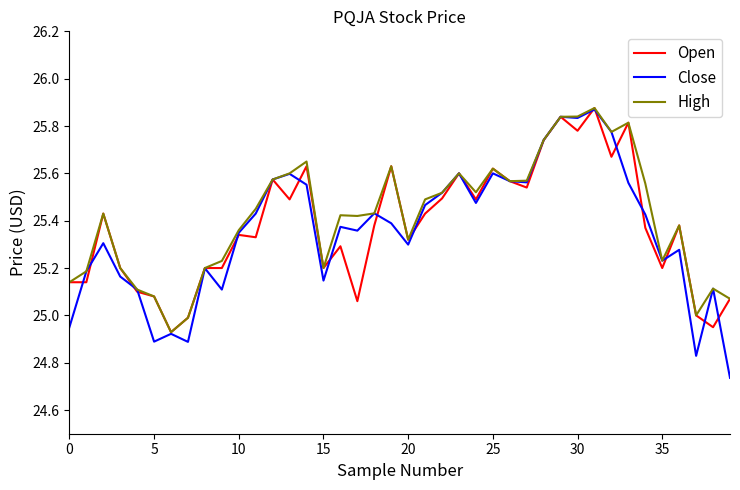

Which series has the largest range (max minus min)?

Close